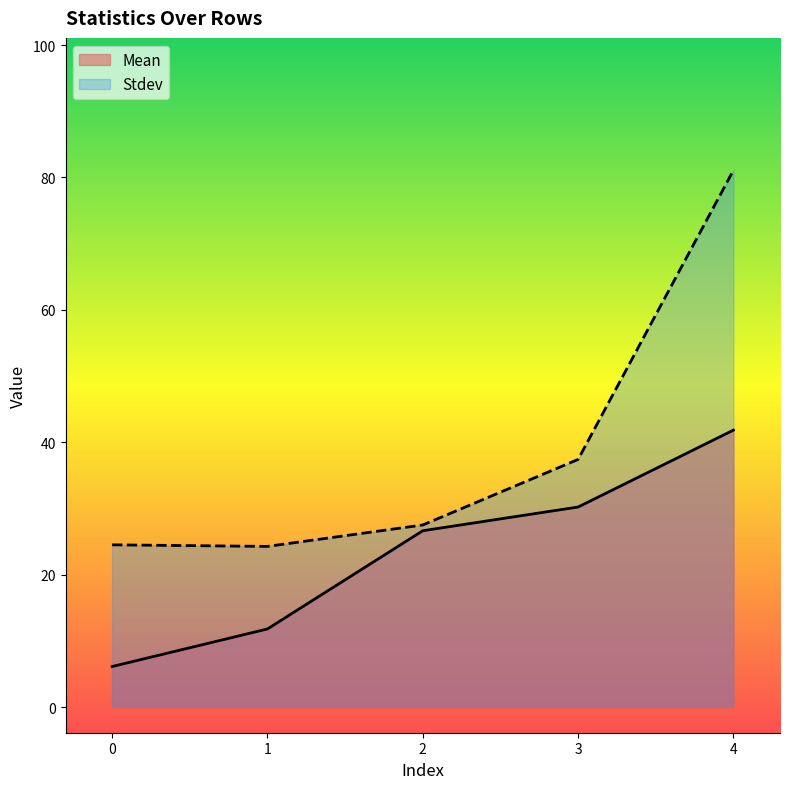

How many lines are shown in the chart?

2